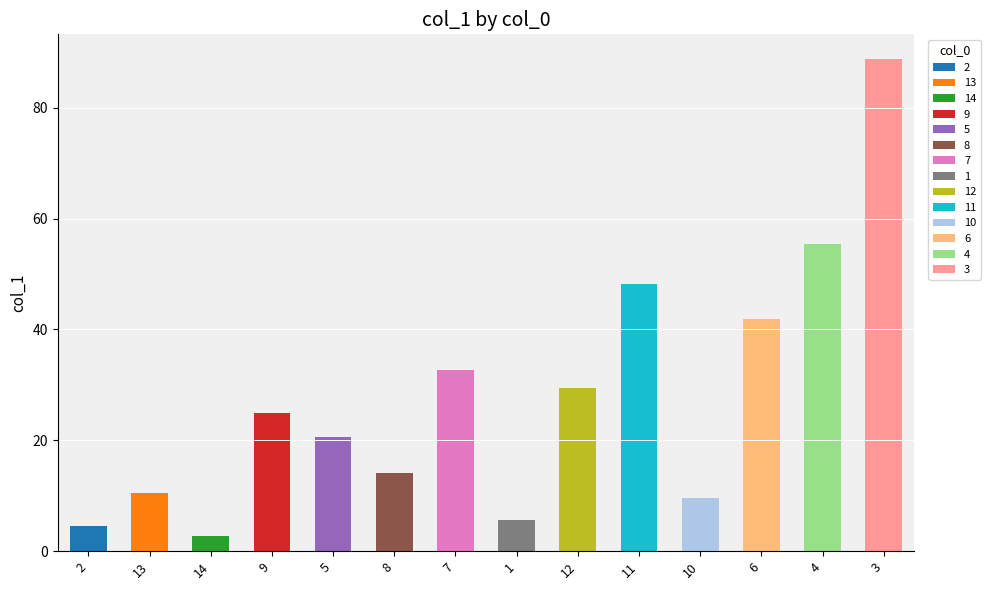

What is the greatest value displayed?

88.8